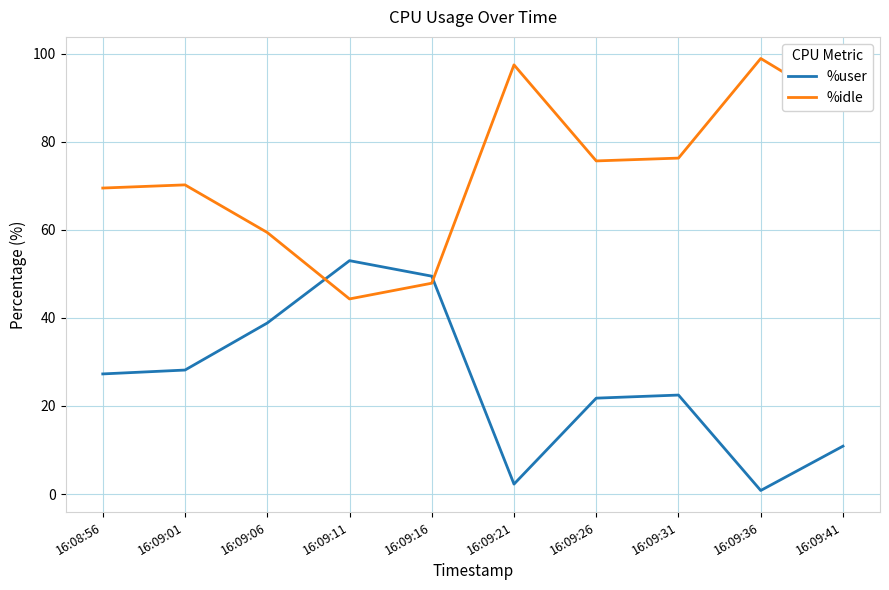

Is it true that %idle equals 166.0 at 16:09:36?

False